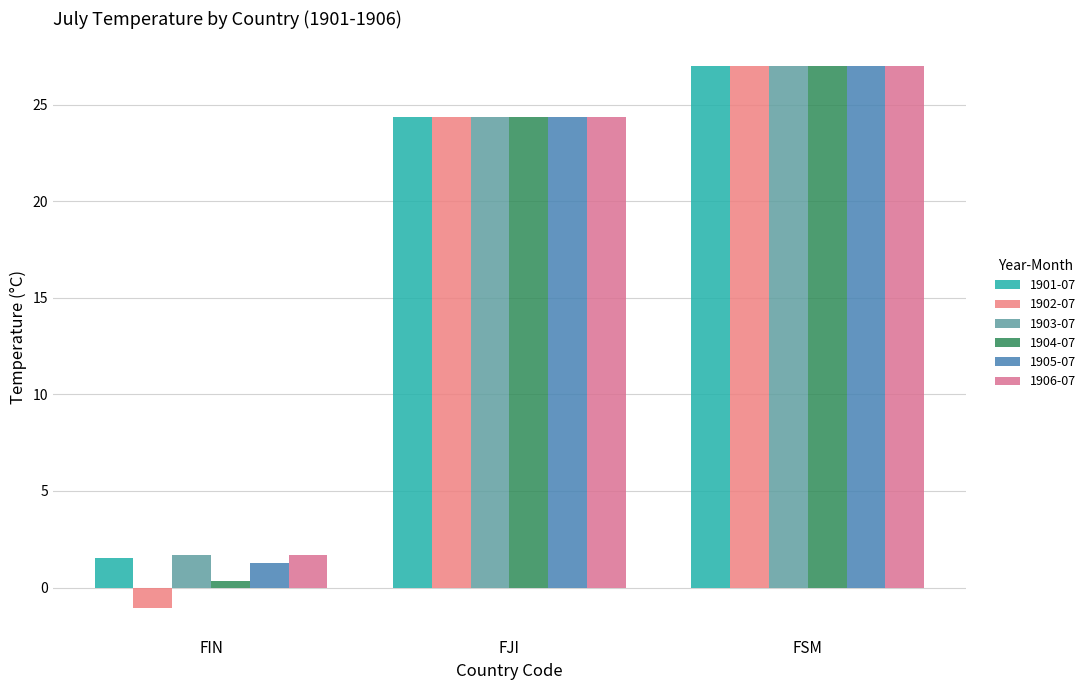

What is the value of the 1905-07 bar at the 2nd from the left?

24.4